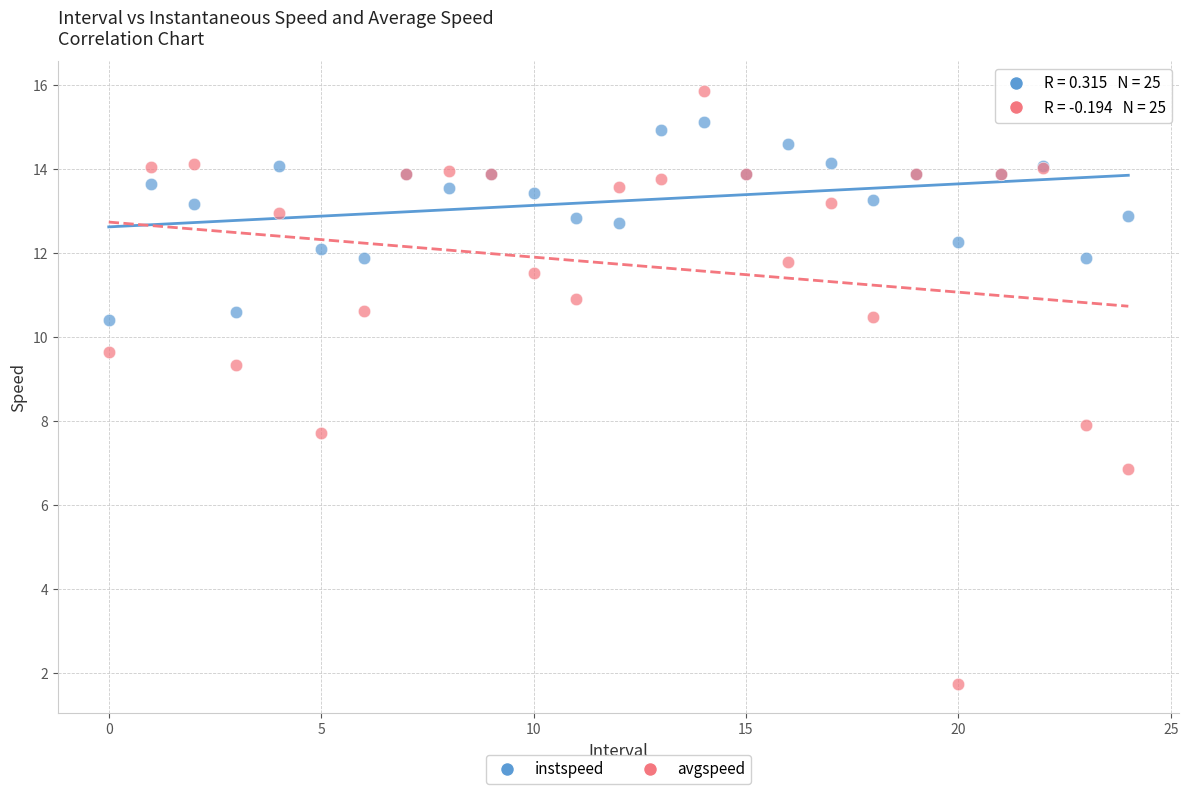

Which series reaches the minimum Y coordinate?

avgspeed